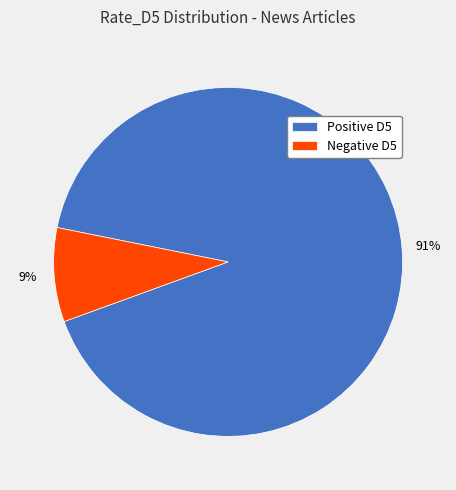

Is it true that Positive D5 is 91% of the pie?

True